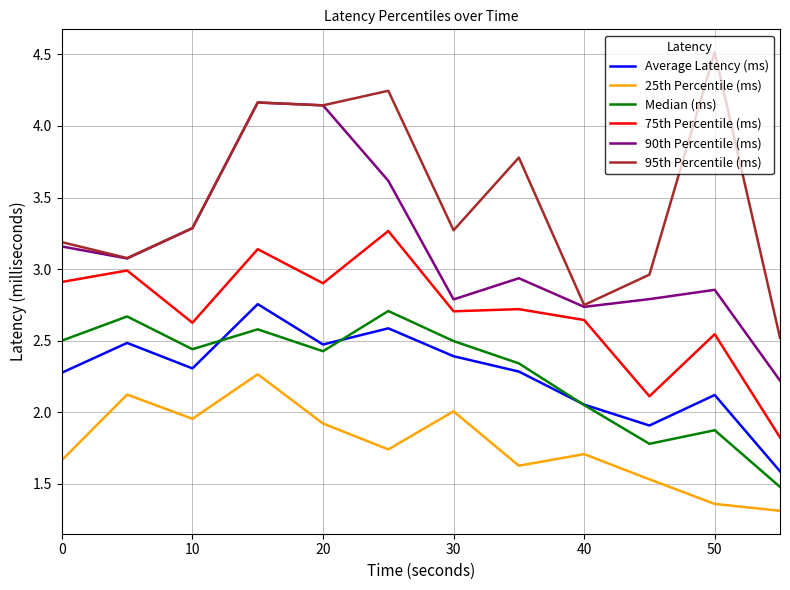

Which series has the largest total across all categories?

95th Percentile (ms)